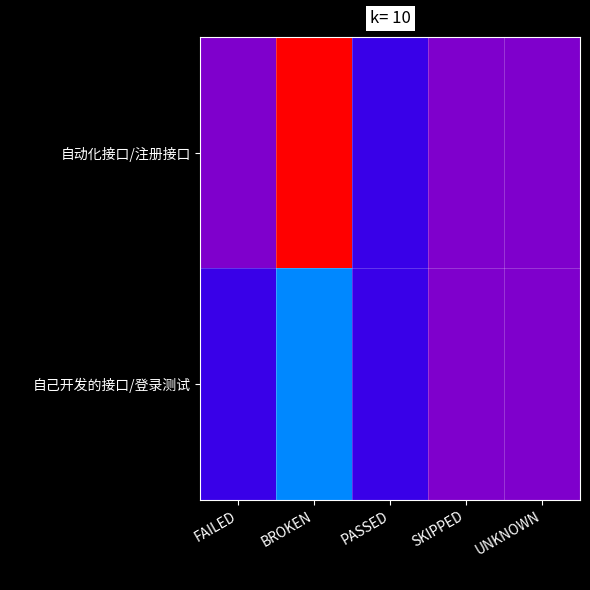

Which series has the largest range (max minus min)?

自动化接口/注册接口